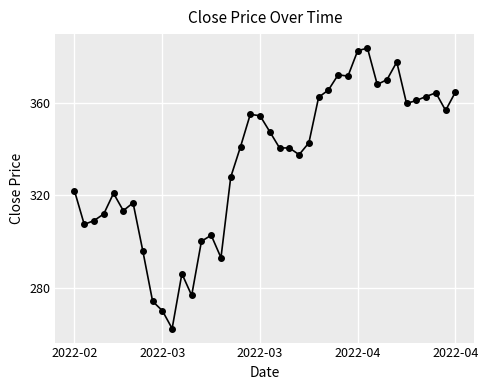

What is the sum of all values?

13373.0